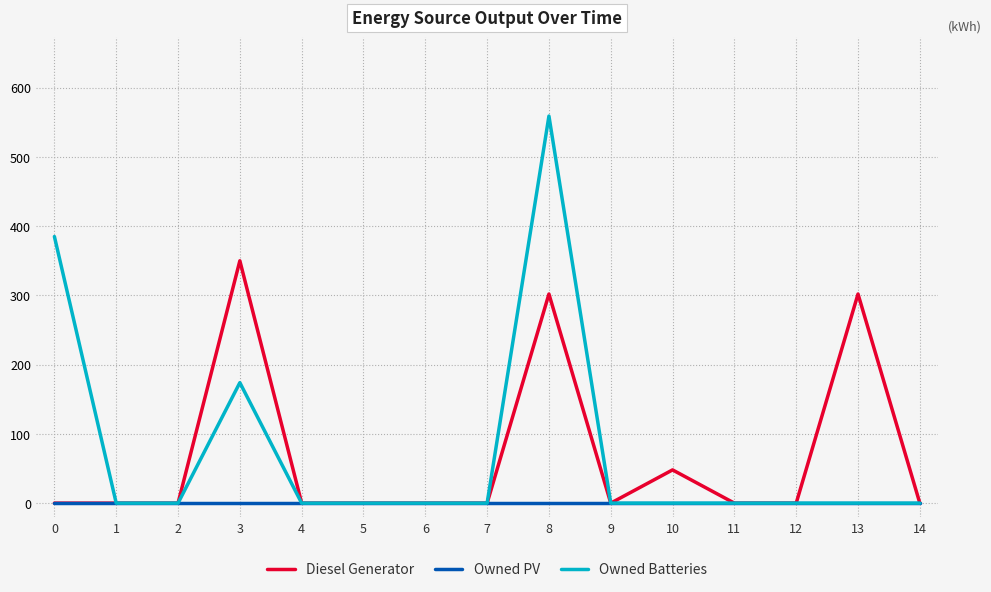

Is it true that Owned PV equals 0 at 8?

True